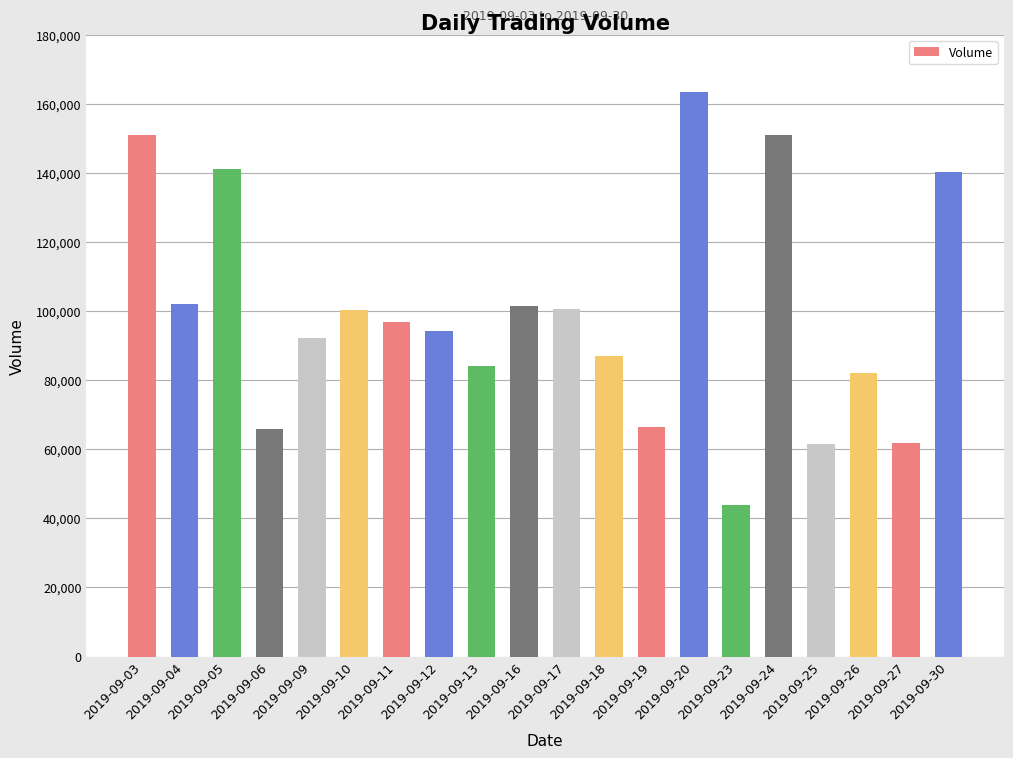

What is the greatest value displayed?

163538